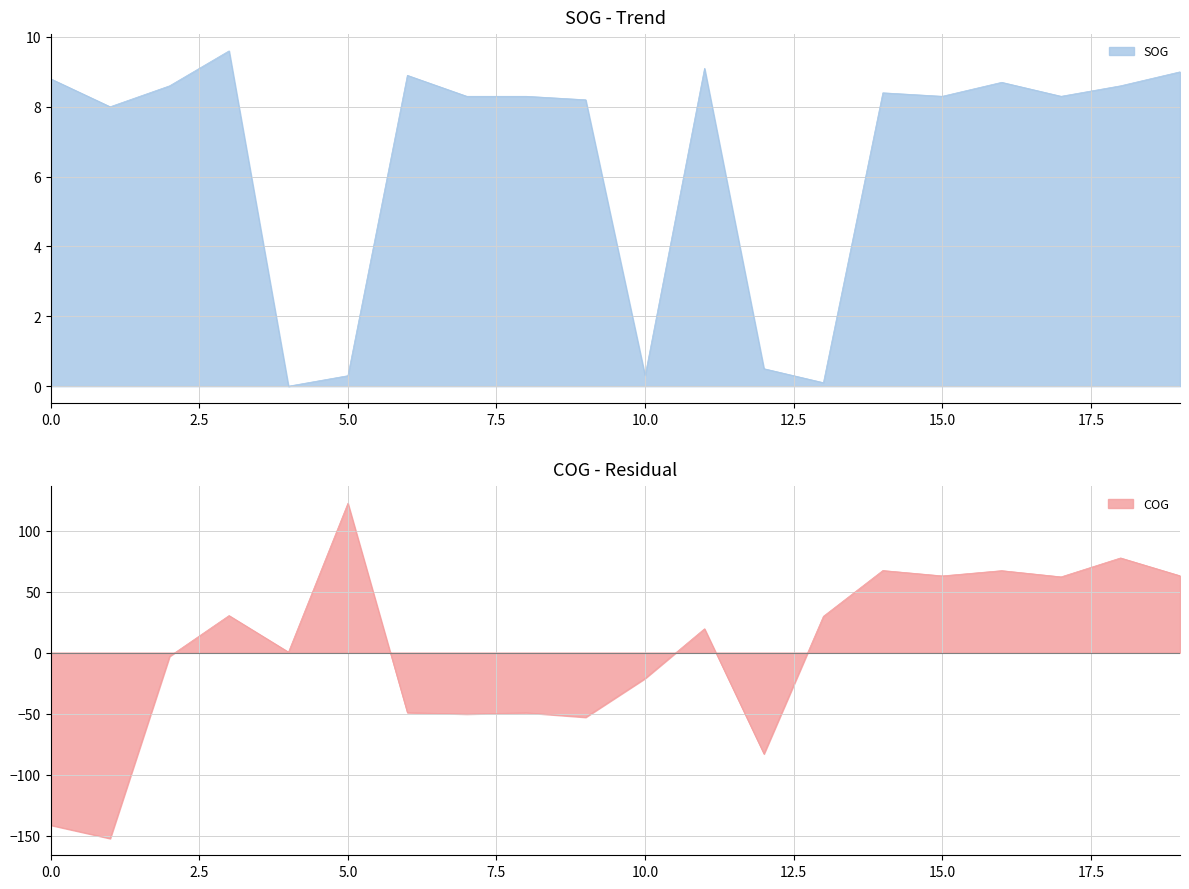

How many negative values does the COG series have?

9